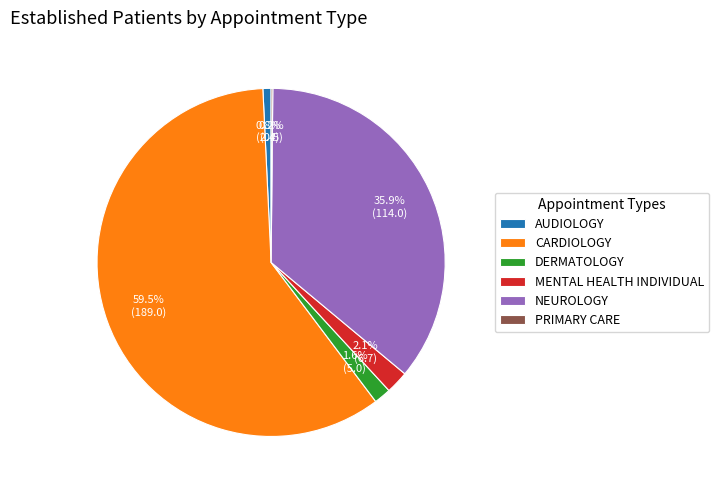

What percentage is NOT represented by DERMATOLOGY?

98.4%